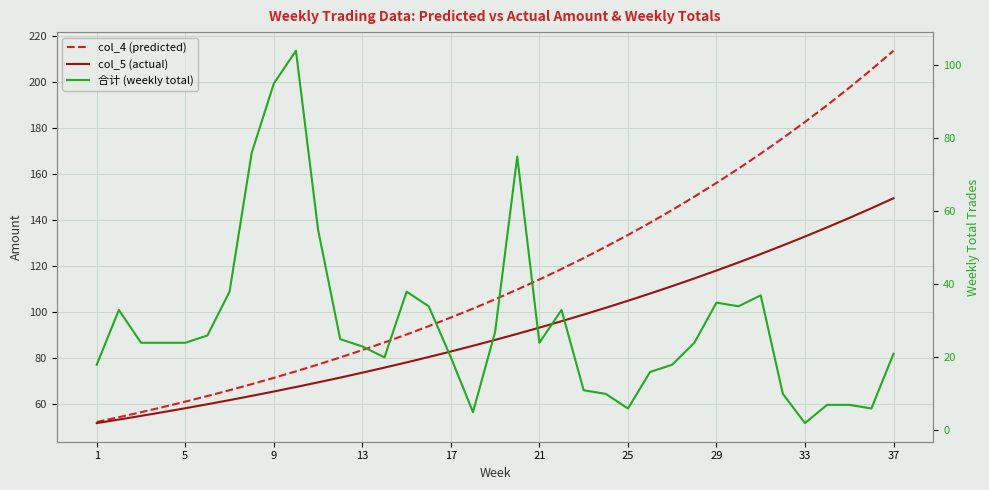

True or false: col_4 (predicted) has more than 1 interior local peaks.

False